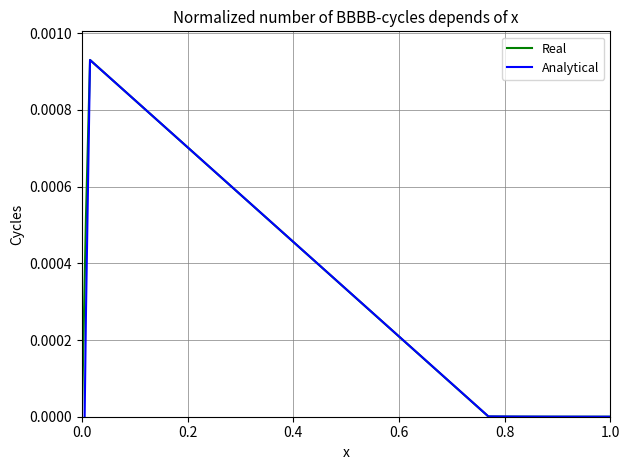

Which series has the largest range (max minus min)?

Analytical